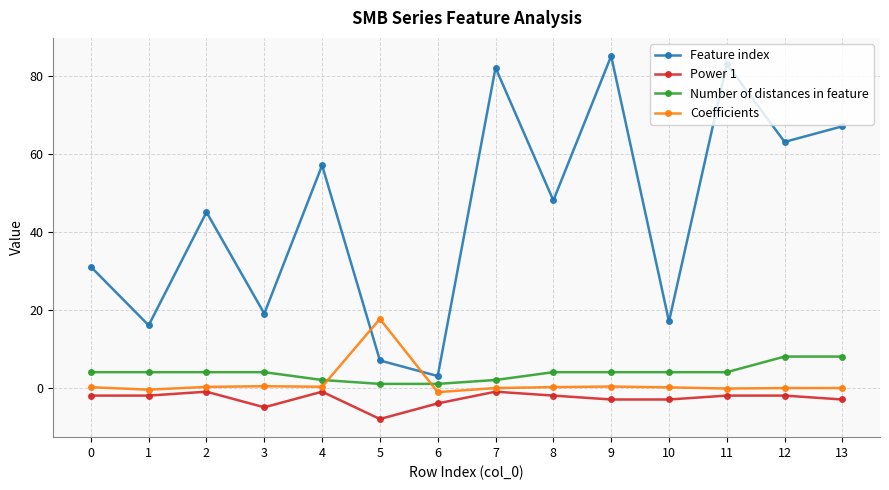

Which series has the largest total across all categories?

Feature index